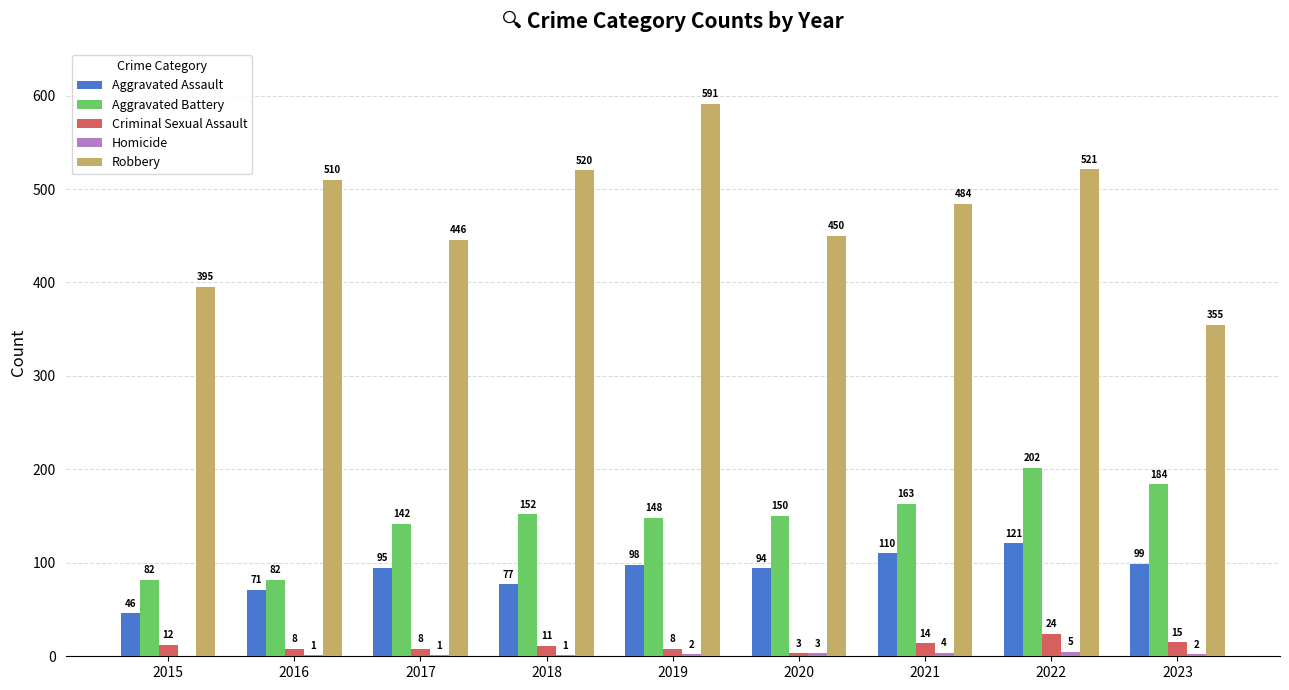

What is the maximum value shown in the chart?

591